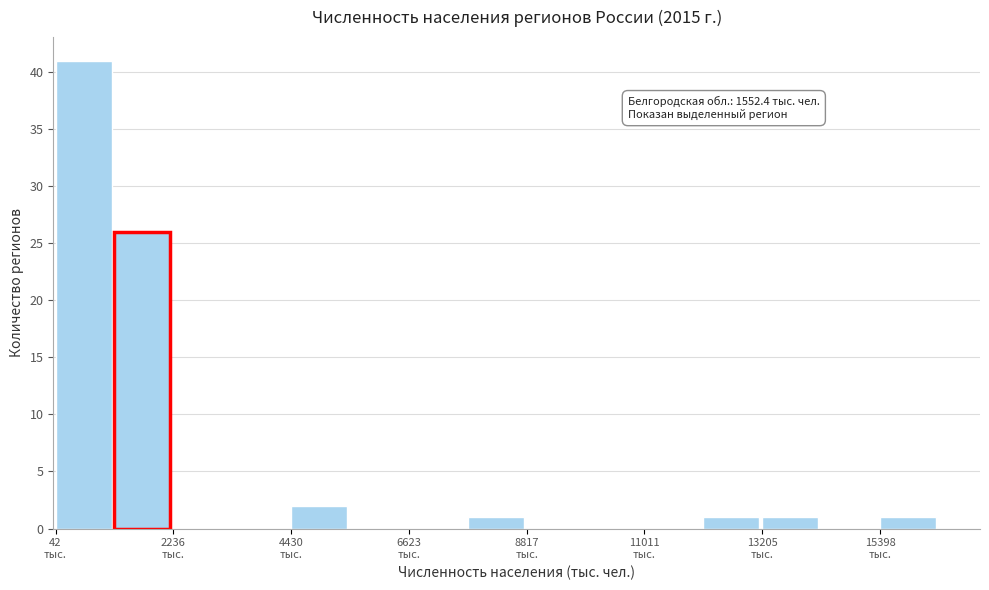

Around what value on the x-axis is the tallest bar? Give the approximate position of its centre, as read against the axis.

500